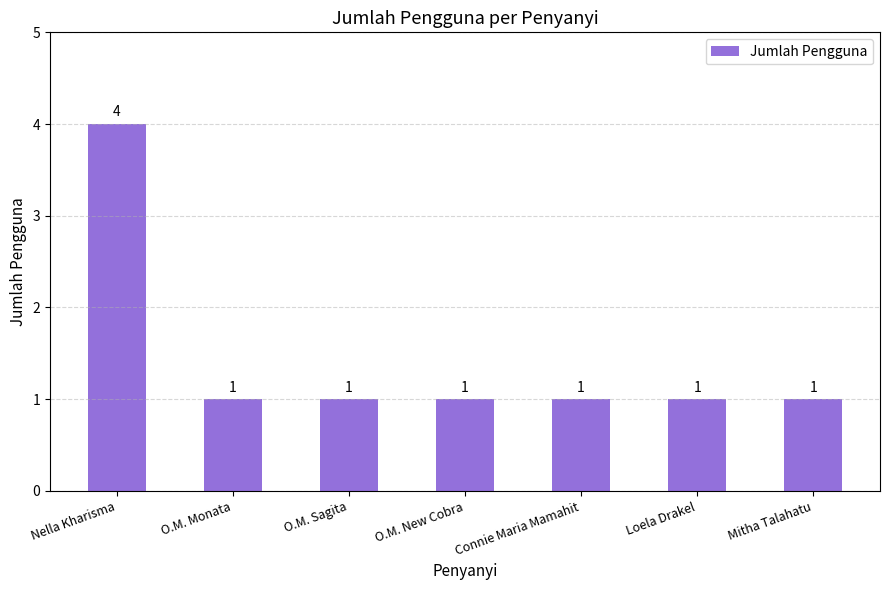

Which category has the highest value across all series?

Nella Kharisma